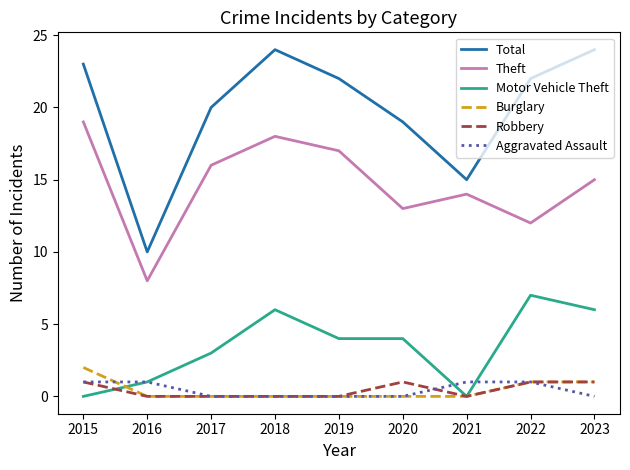

At how many categories does at least one series exceed 14?

8